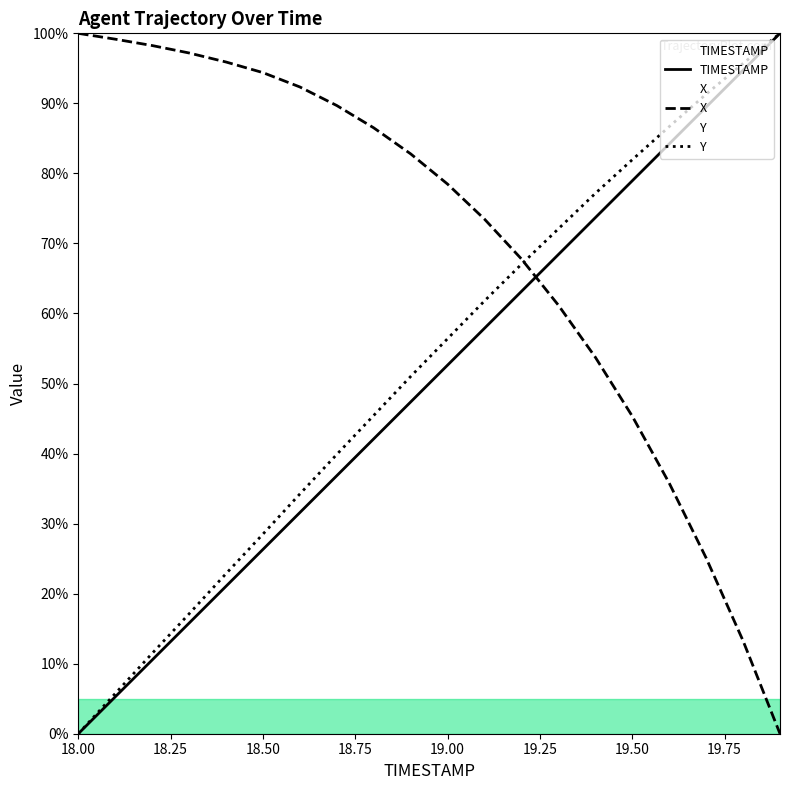

Which series ends up on top after the final intersection of TIMESTAMP and X?

TIMESTAMP